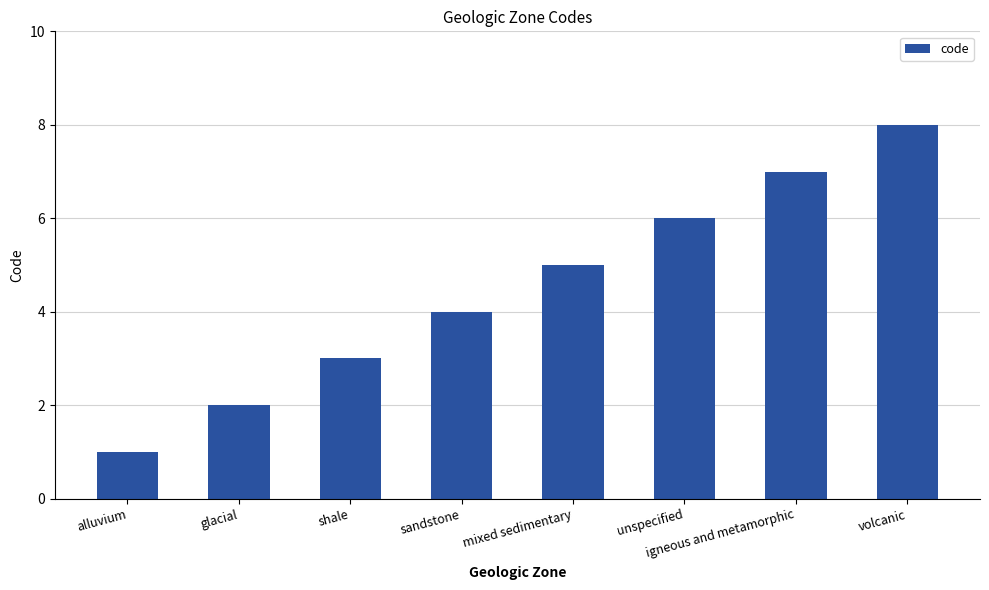

Count the values in the range 3 to 7.

5